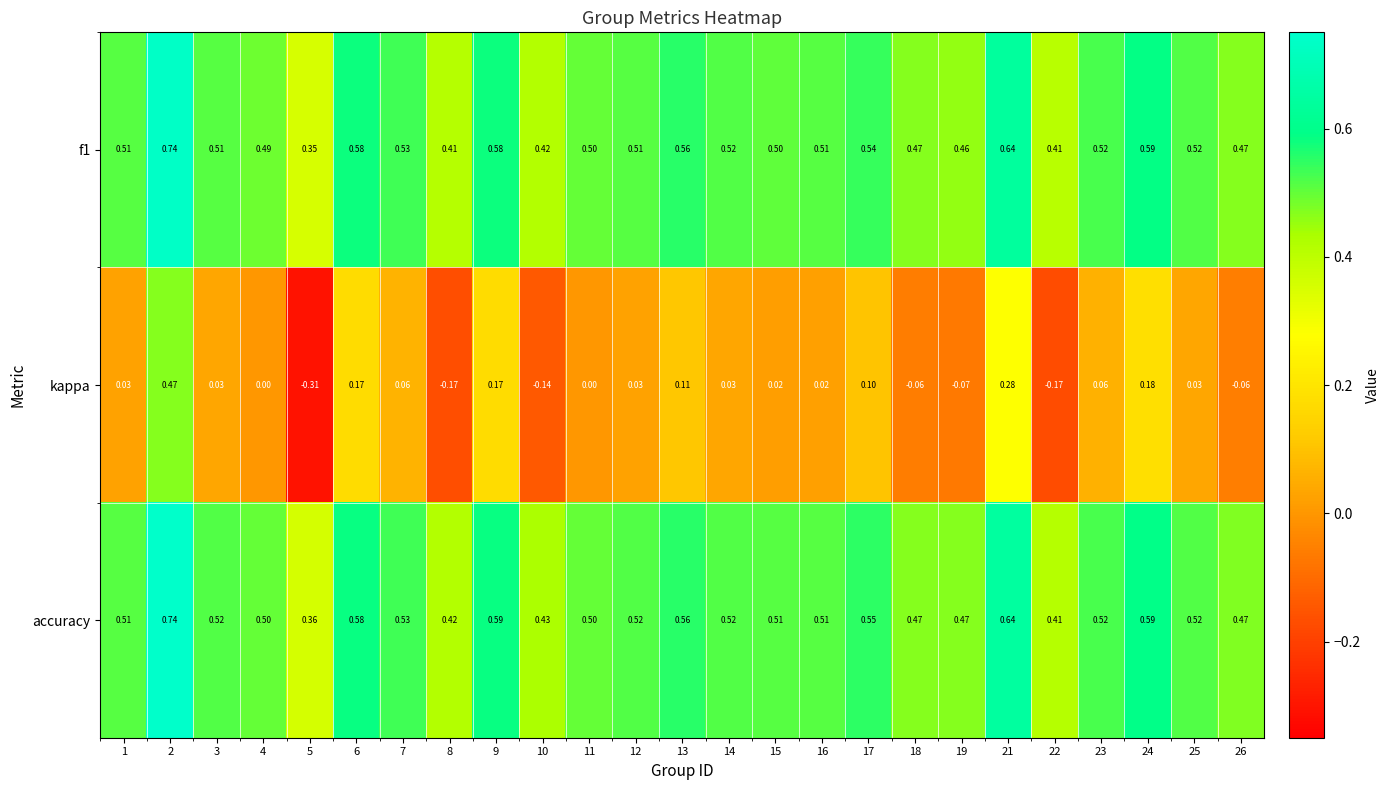

Which series has the largest total across all categories?

accuracy